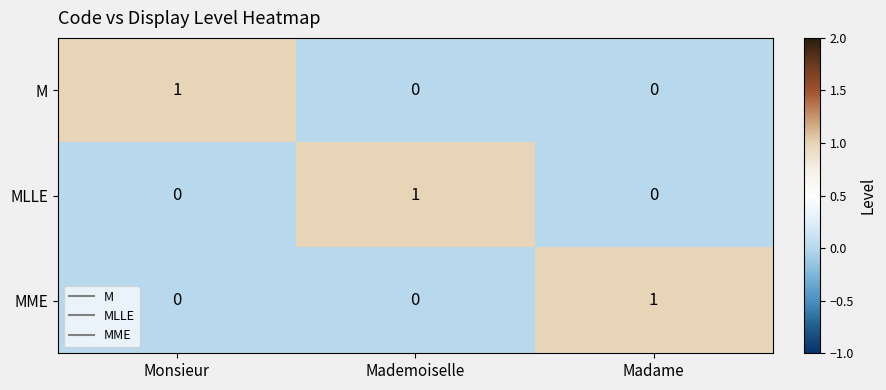

At how many categories does at least one series exceed 0?

3